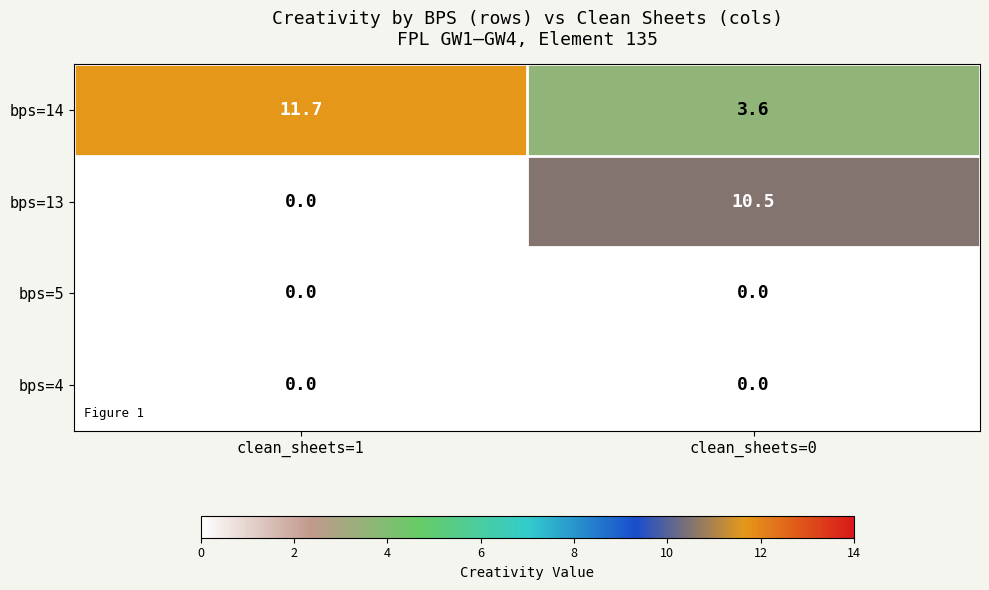

Where does the bps=14 series first go above 11?

clean_sheets=1